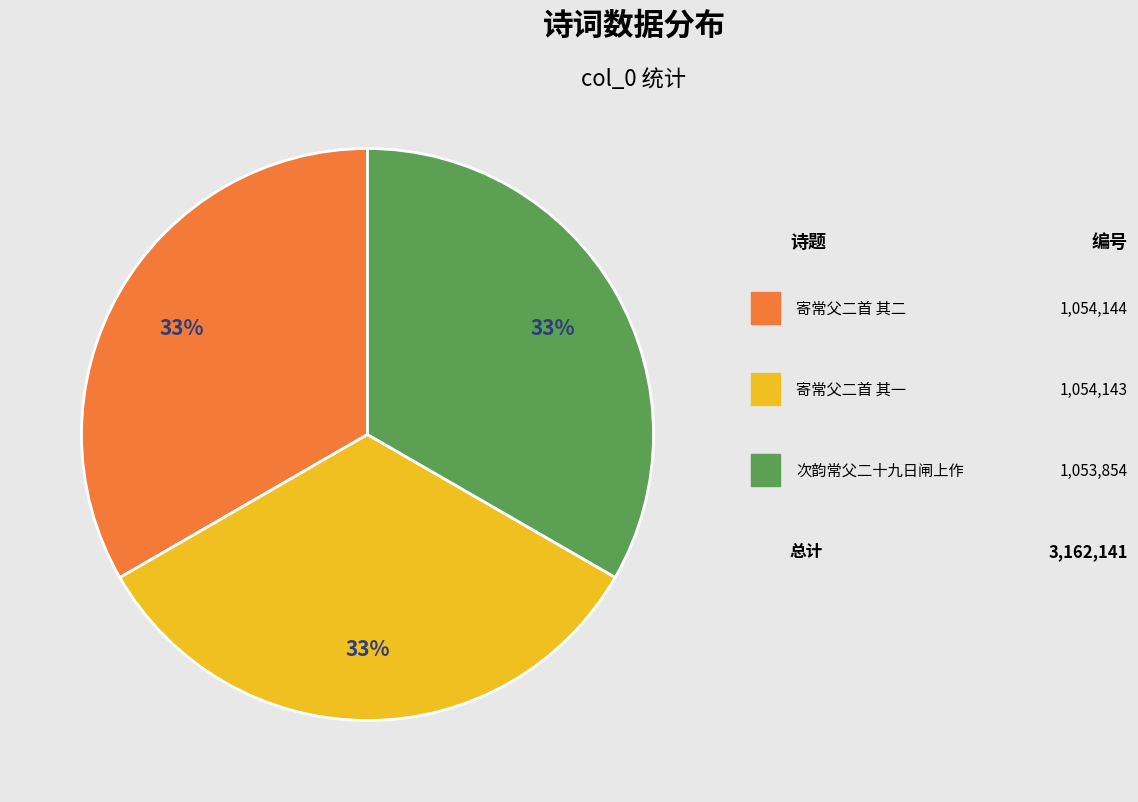

Is there any slice that represents more than half of the pie?

No